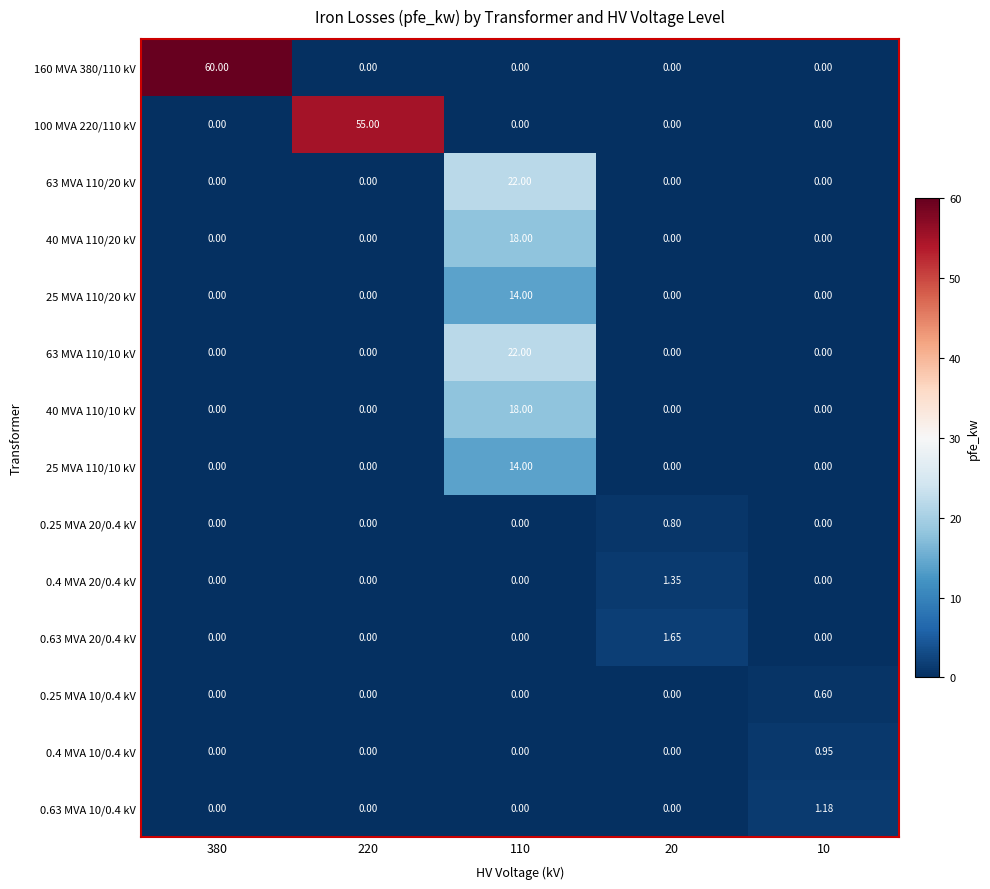

Which series has the widest spread of values?

160 MVA 380/110 kV